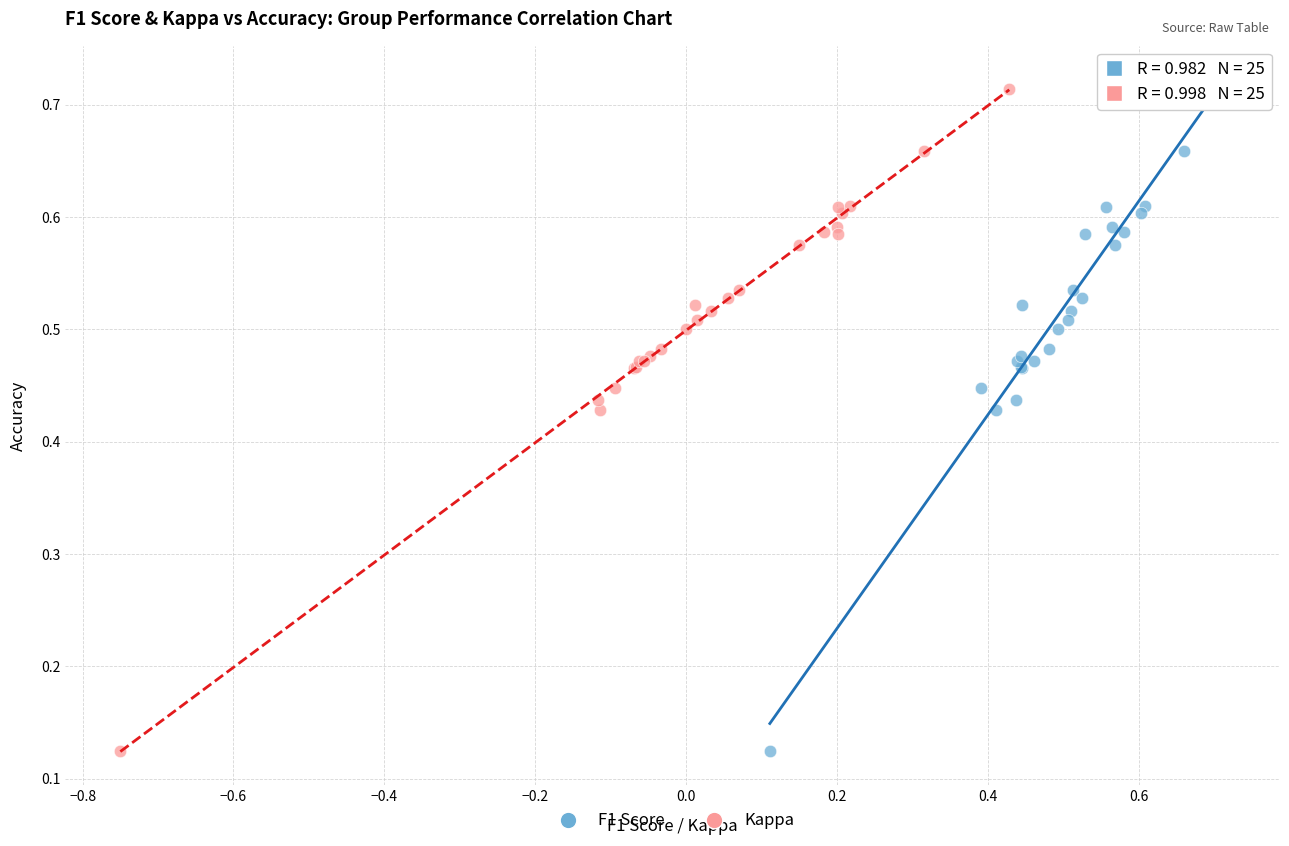

What are all the series names shown in the legend?

F1 Score, Kappa